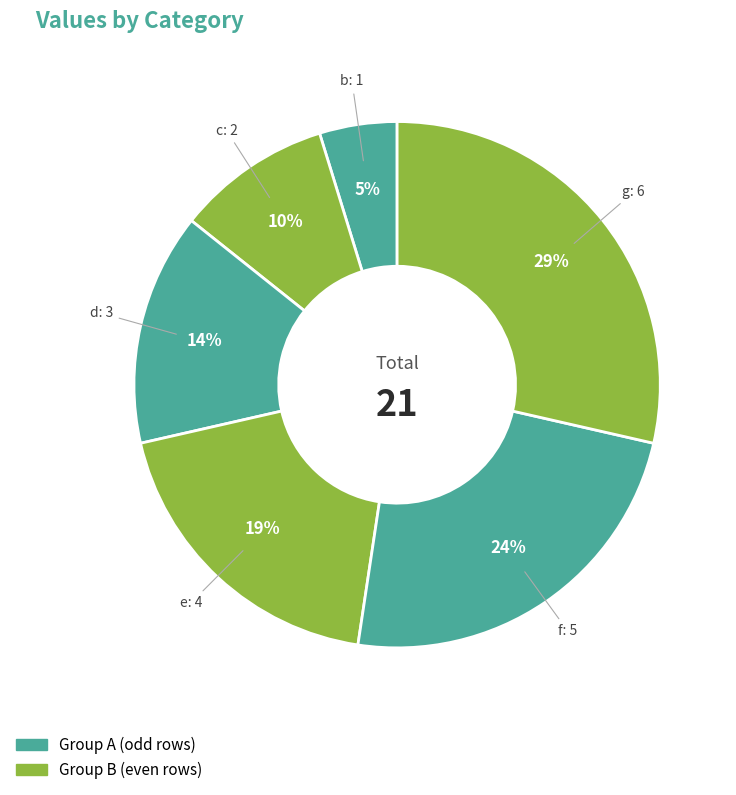

How many segments does this pie chart have?

6